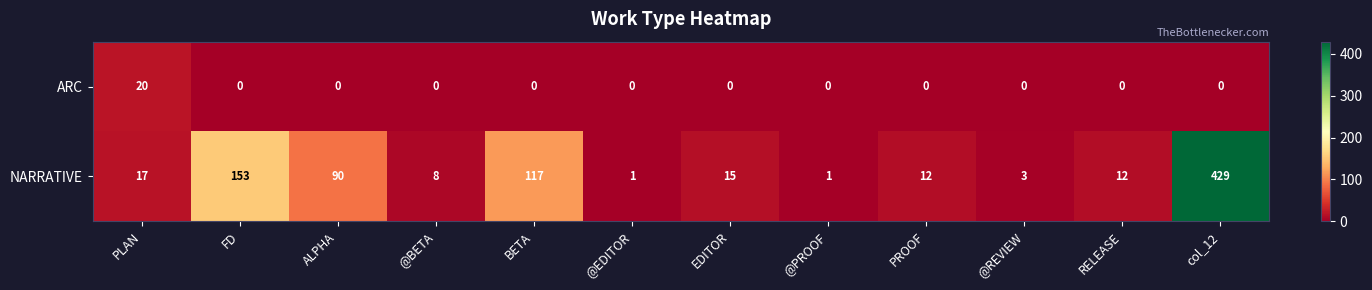

What is the greatest value displayed?

429